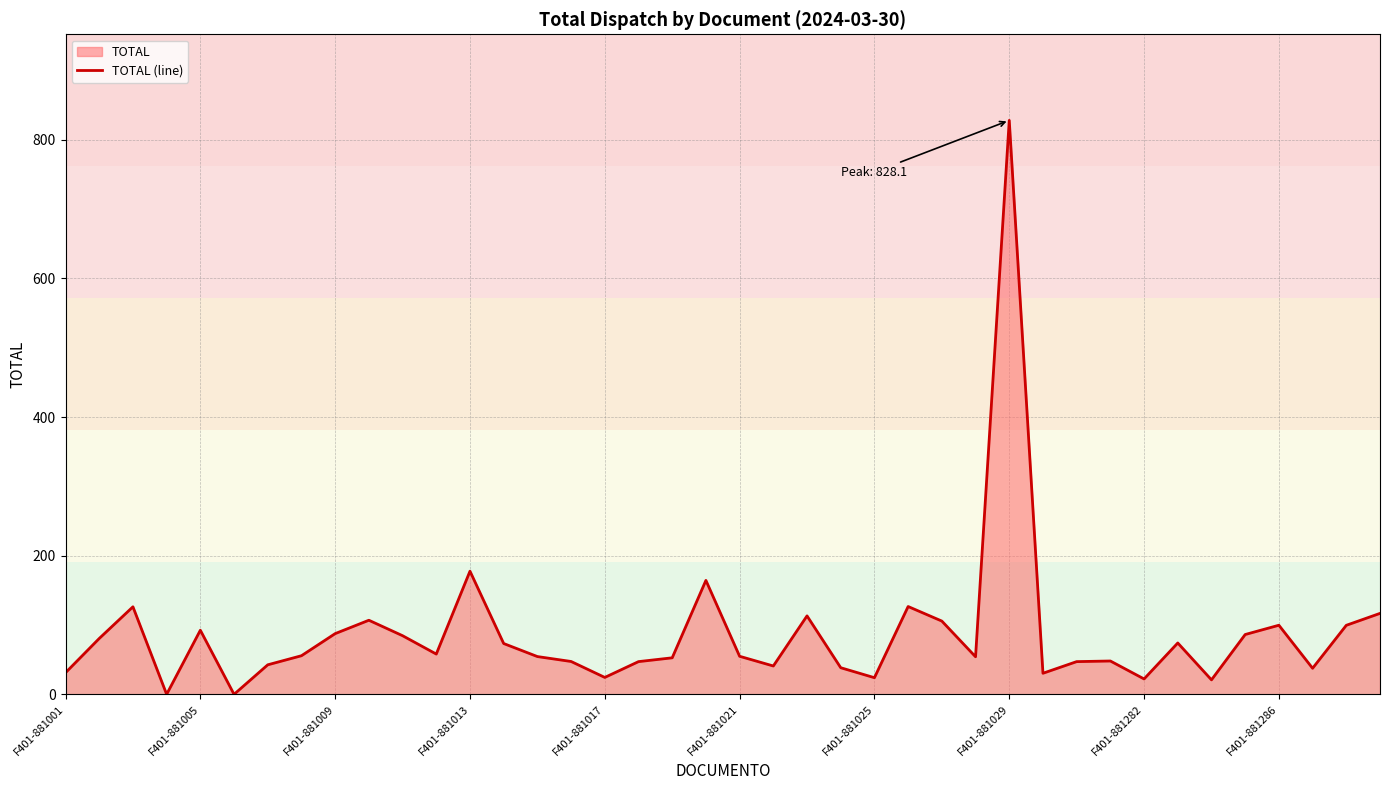

What is the greatest value displayed?

828.1